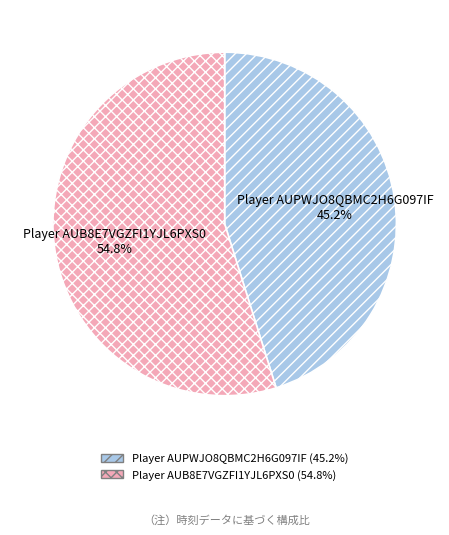

To the nearest percent, what is the difference between the Player AUB8E7VGZFI1YJL6PXS0 and Player AUPWJO8QBMC2H6G097IF slice percentages?

10%